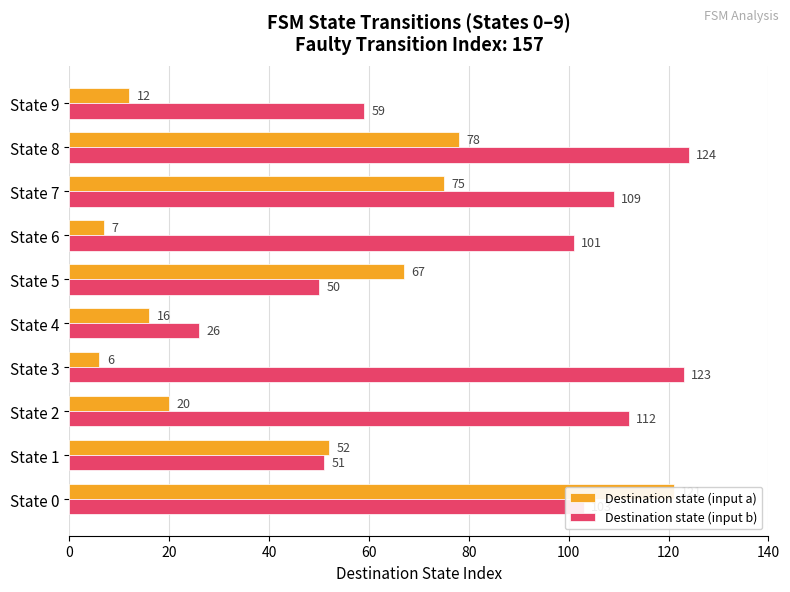

What is the sum of all Destination state (input a) values?

454